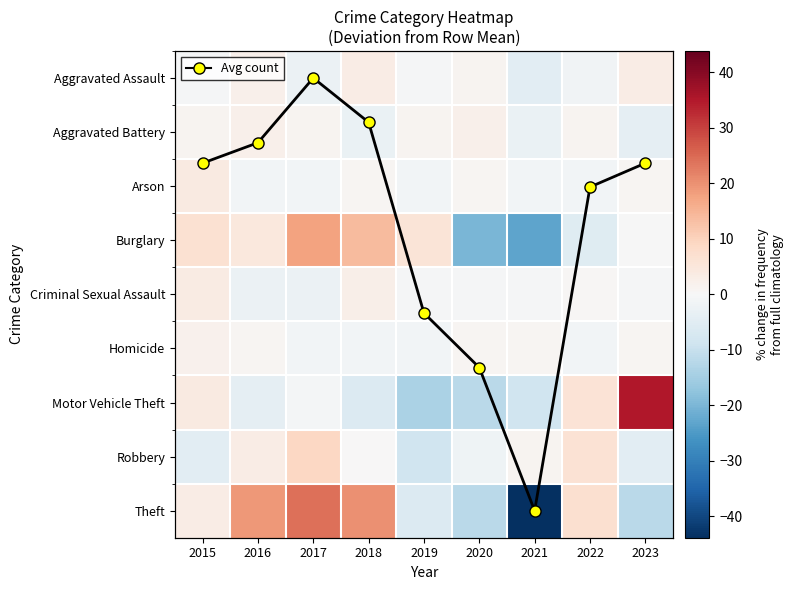

Which category has the lowest value in the Burglary series?

2021